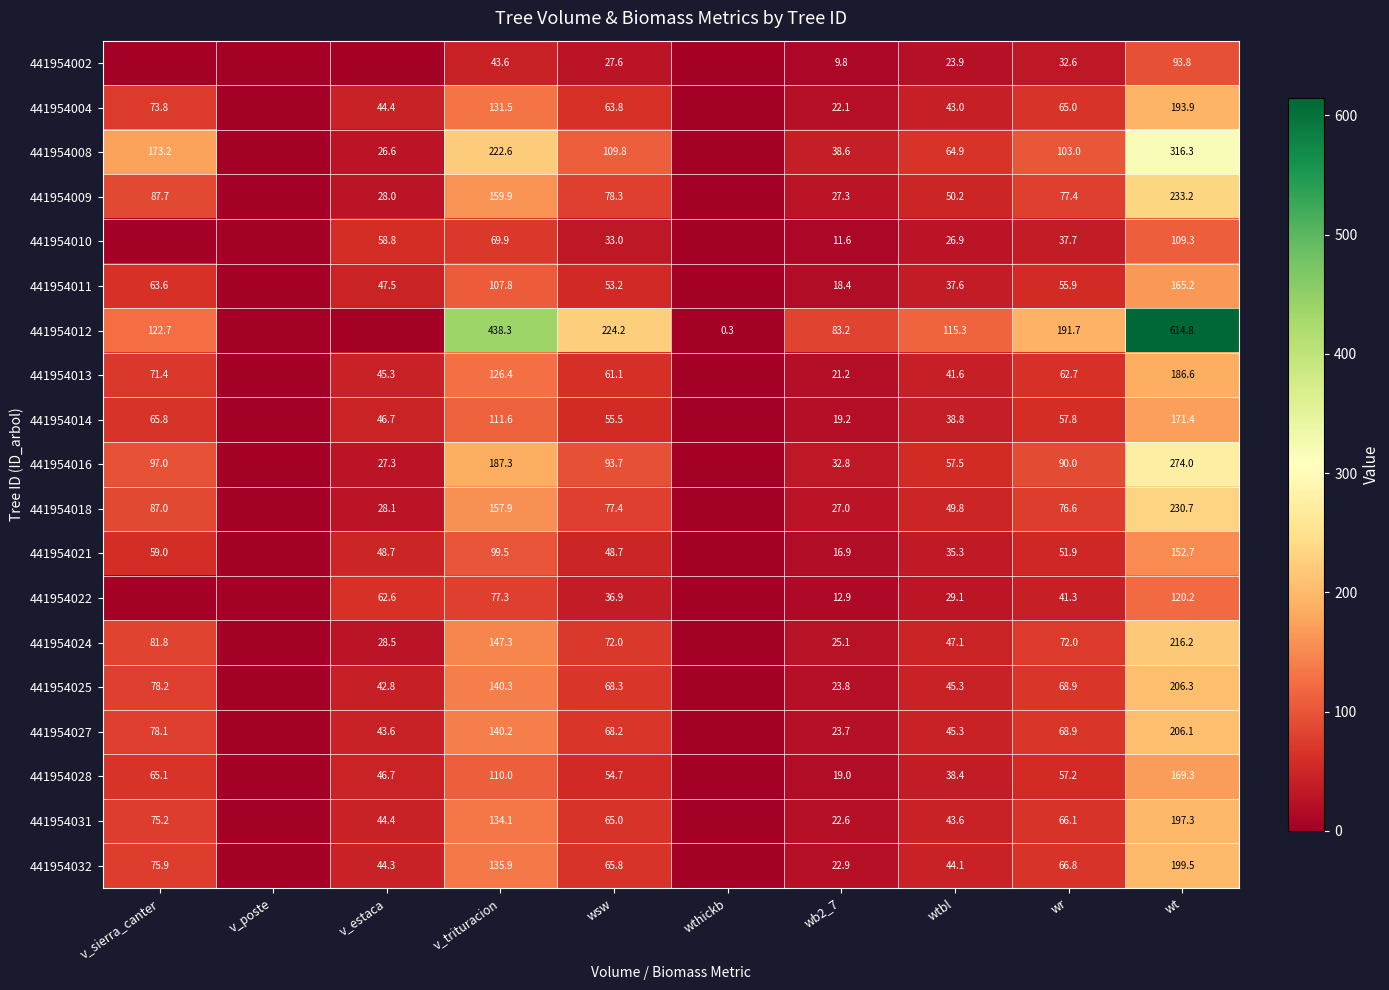

At how many categories does at least one series exceed 259?

2